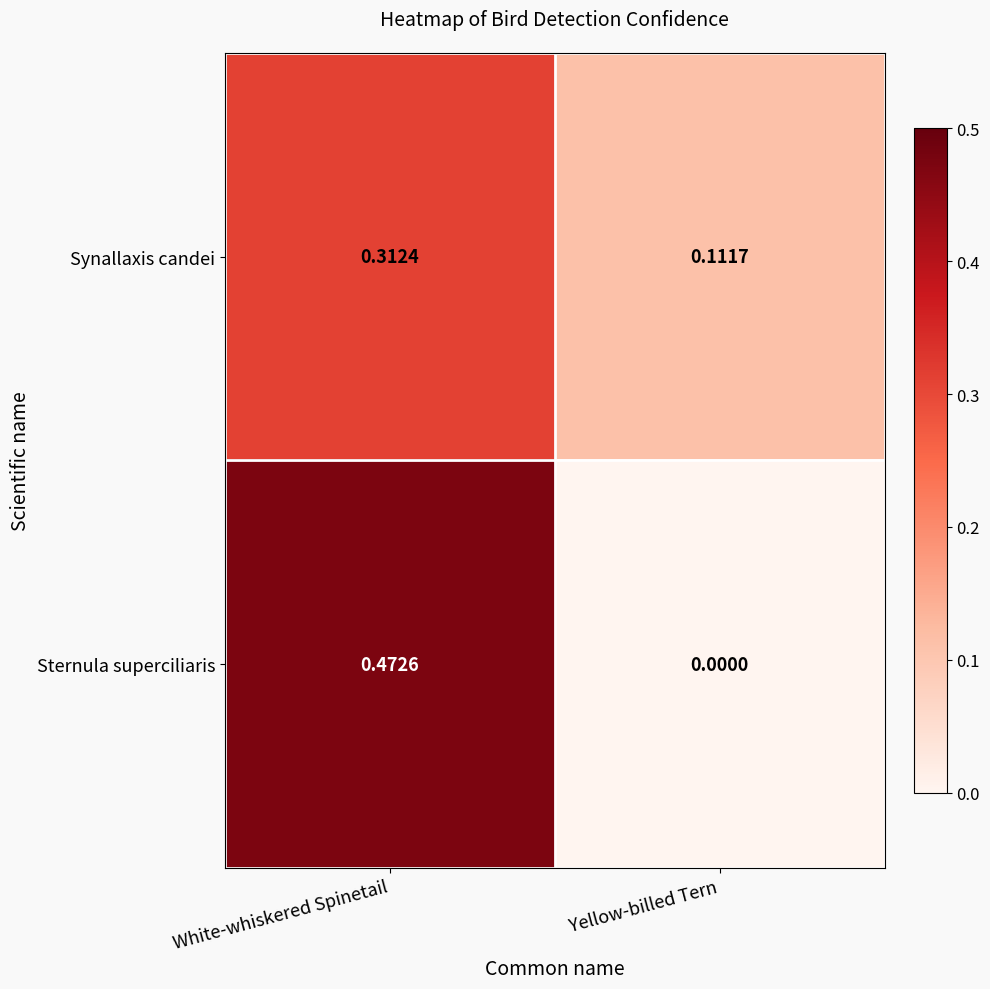

At Yellow-billed Tern, list the series in order from largest to smallest.

Synallaxis candei, Sternula superciliaris